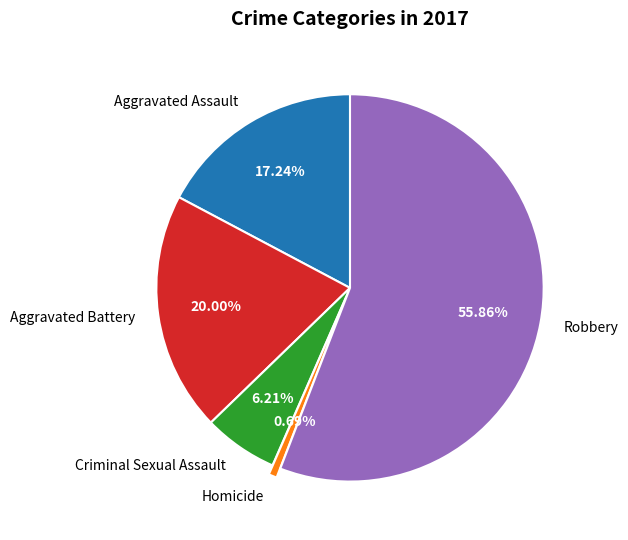

What portion of the pie excludes Robbery?

44.1%